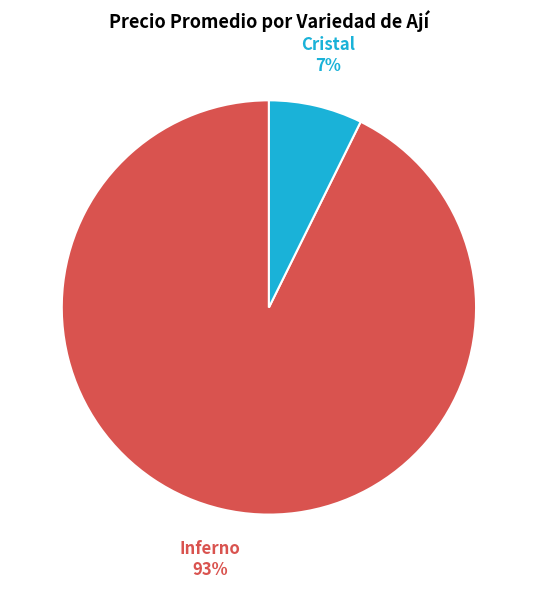

Which slice is the largest?

Inferno